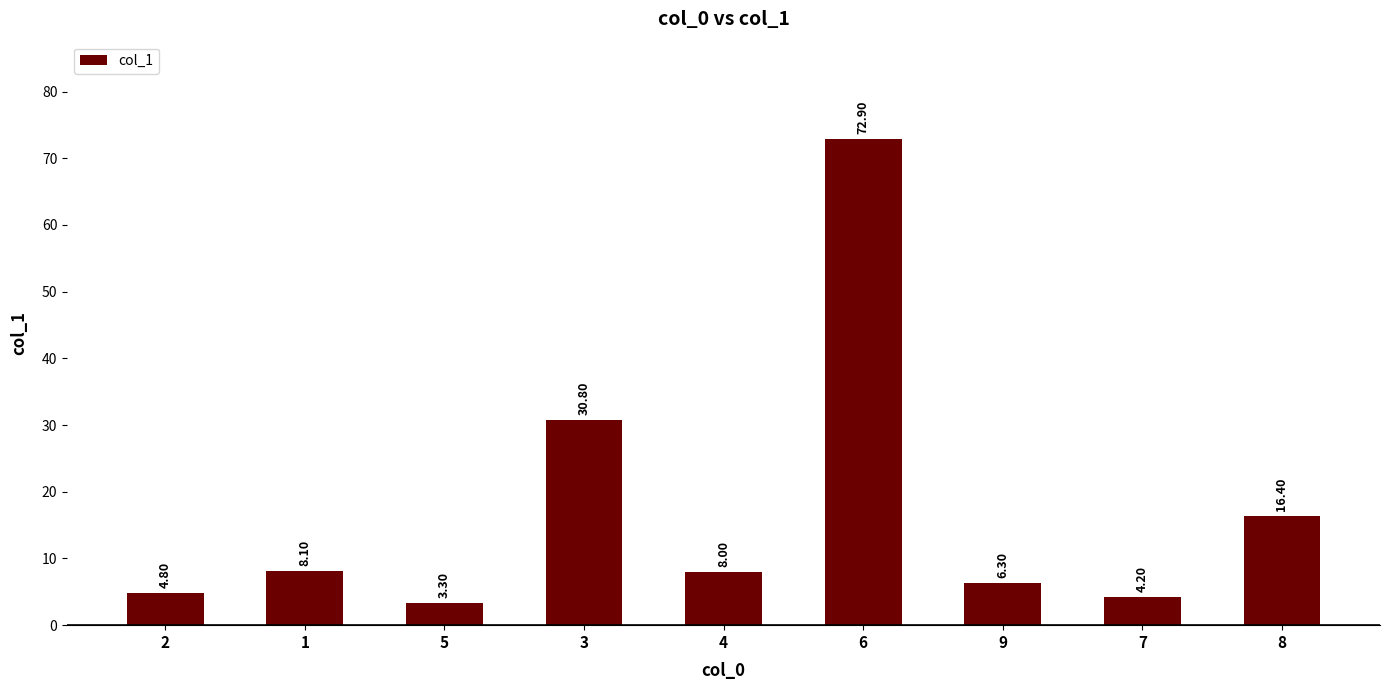

Is it true that the value at 7 is 4.2?

True